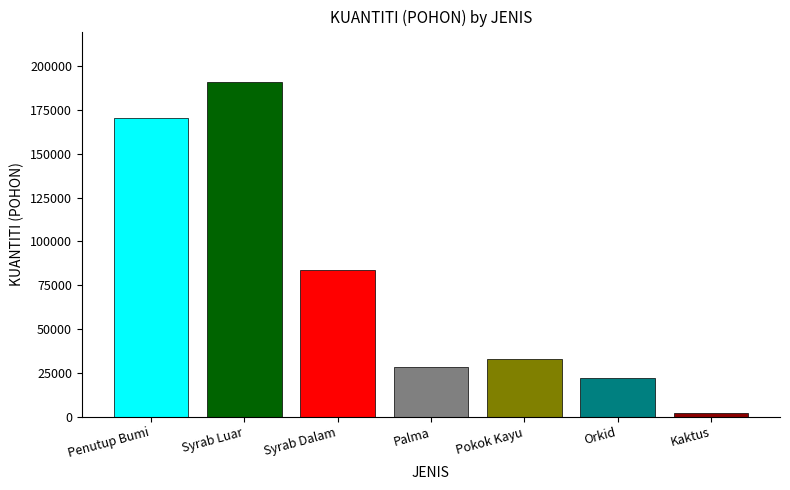

How many bars are there in total?

7